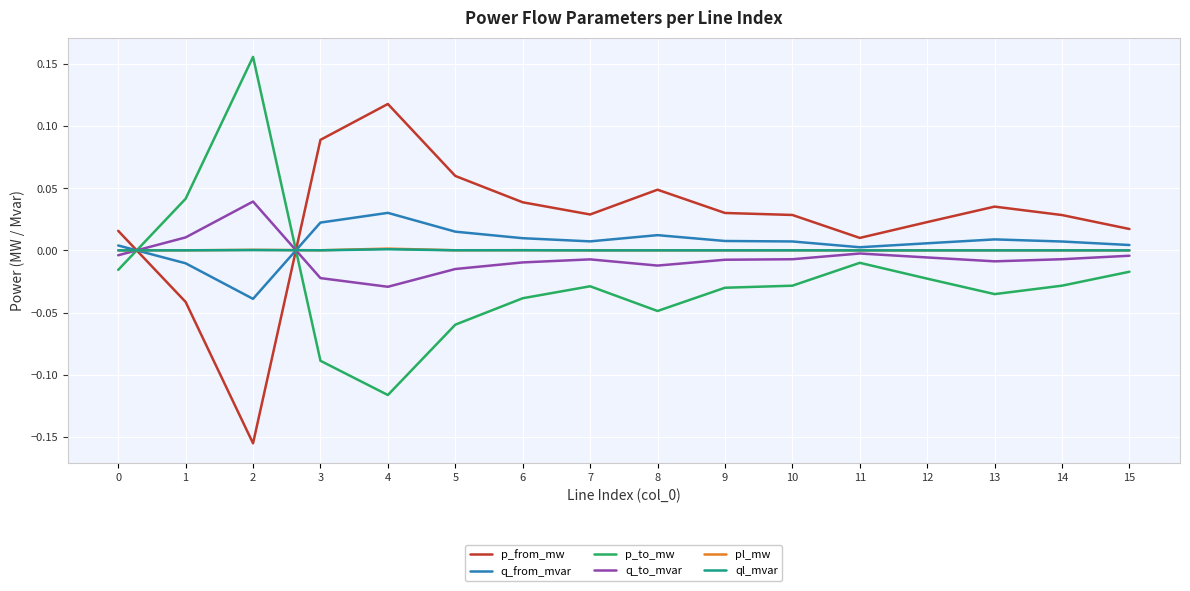

Is the value of q_from_mvar at 6 greater than the value of p_from_mw at 14?

No